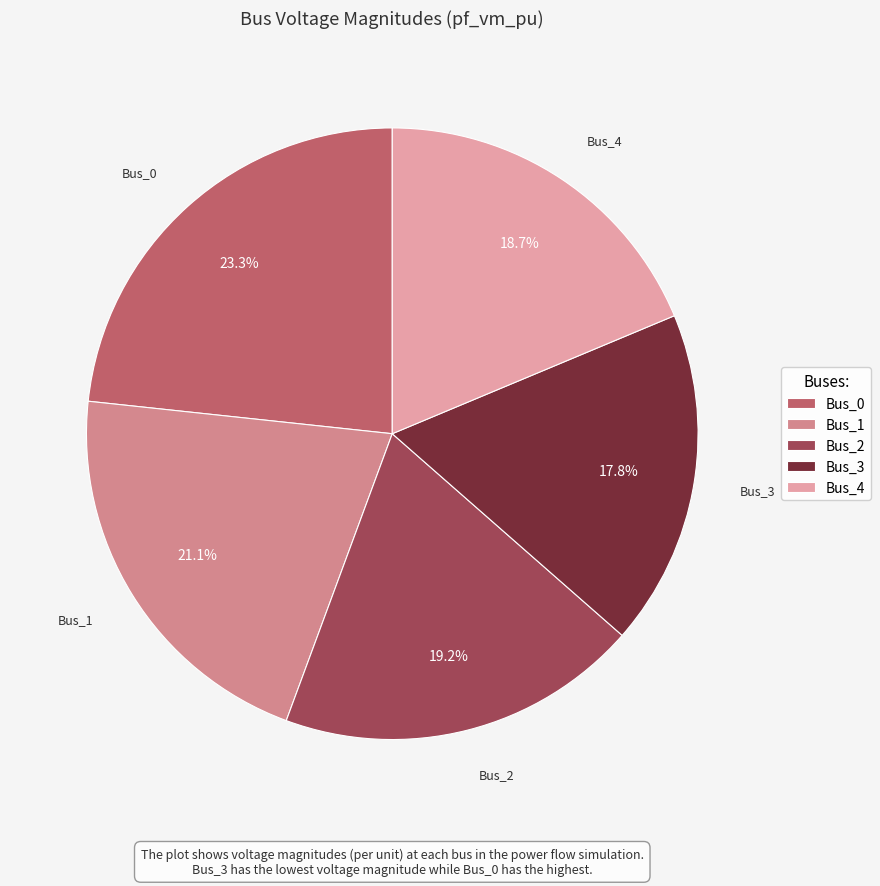

Between Bus_3 and Bus_1, which is larger?

Bus_1